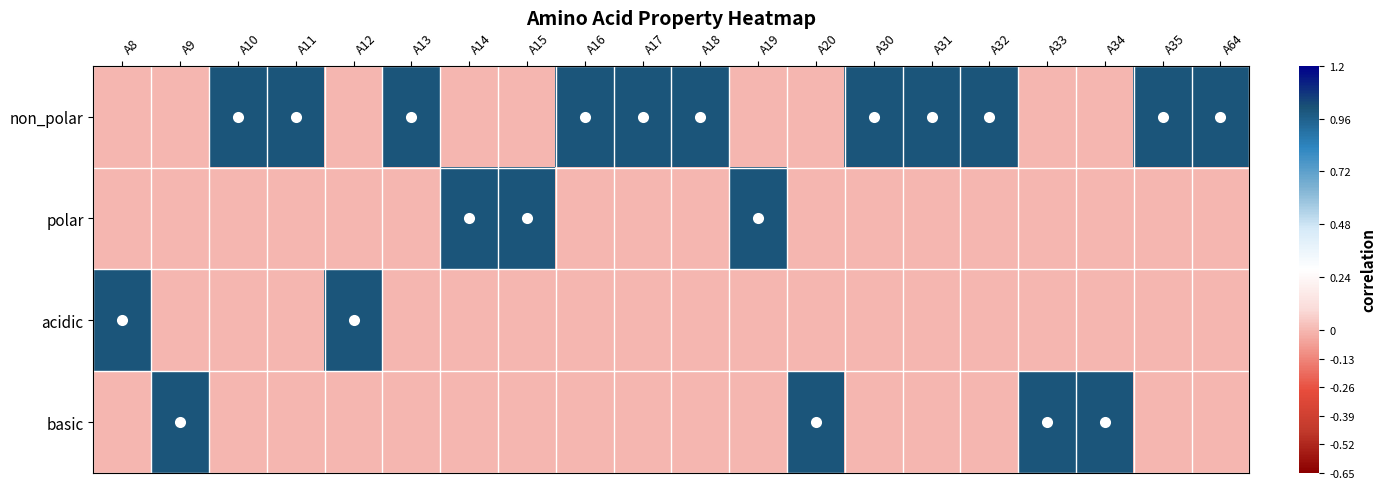

Reading left to right, what are all the values shown in this chart?

non_polar: A8=0	A9=0	A10=1	A11=1	A12=0	A13=1	A14=0	A15=0	A16=1	A17=1	A18=1	A19=0	A20=0	A30=1	A31=1	A32=1	A33=0	A34=0	A35=1	A64=1
polar: A8=0	A9=0	A10=0	A11=0	A12=0	A13=0	A14=1	A15=1	A16=0	A17=0	A18=0	A19=1	A20=0	A30=0	A31=0	A32=0	A33=0	A34=0	A35=0	A64=0
acidic: A8=1	A9=0	A10=0	A11=0	A12=1	A13=0	A14=0	A15=0	A16=0	A17=0	A18=0	A19=0	A20=0	A30=0	A31=0	A32=0	A33=0	A34=0	A35=0	A64=0
basic: A8=0	A9=1	A10=0	A11=0	A12=0	A13=0	A14=0	A15=0	A16=0	A17=0	A18=0	A19=0	A20=1	A30=0	A31=0	A32=0	A33=1	A34=1	A35=0	A64=0